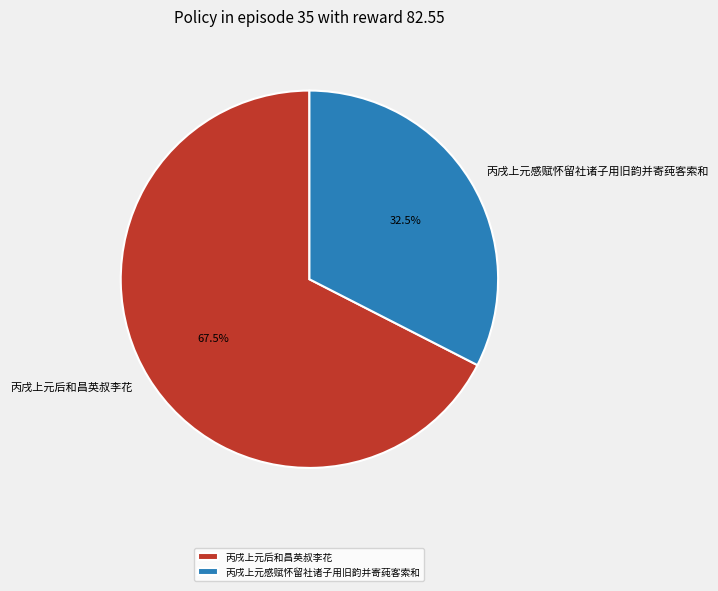

Is 丙戌上元后和昌英叔李花 the majority of the pie?

Yes